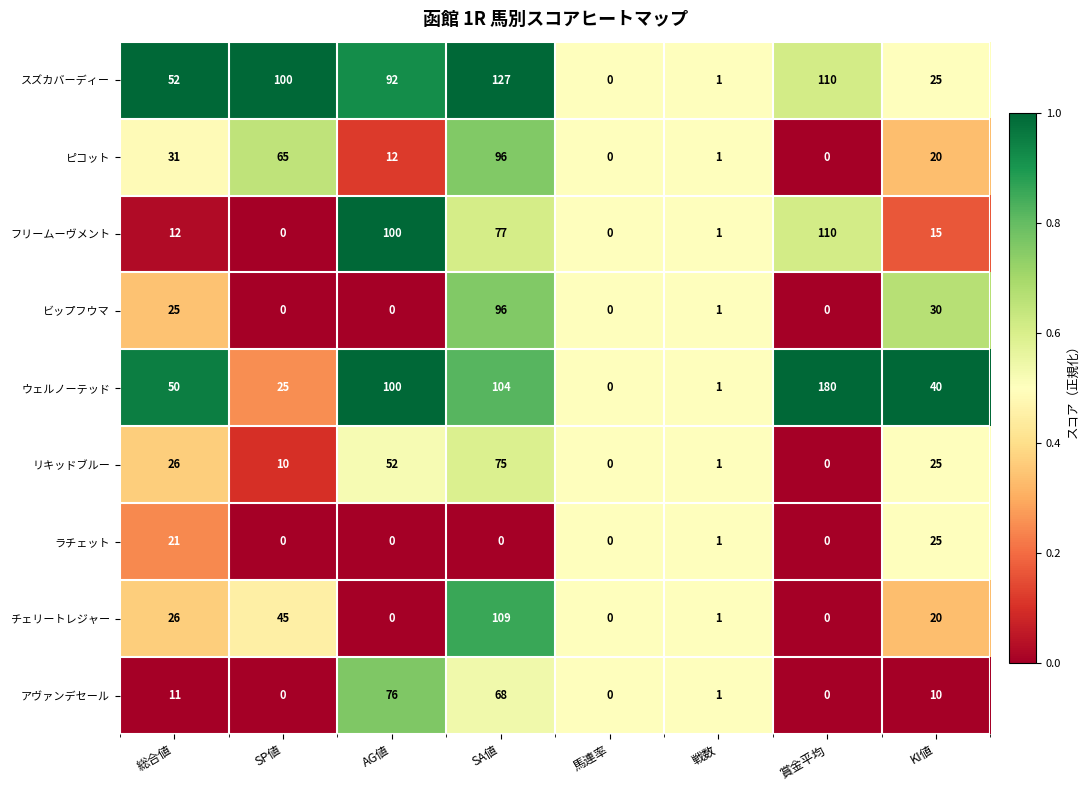

Which series changed the most between SP値 and KI値?

スズカバーディー